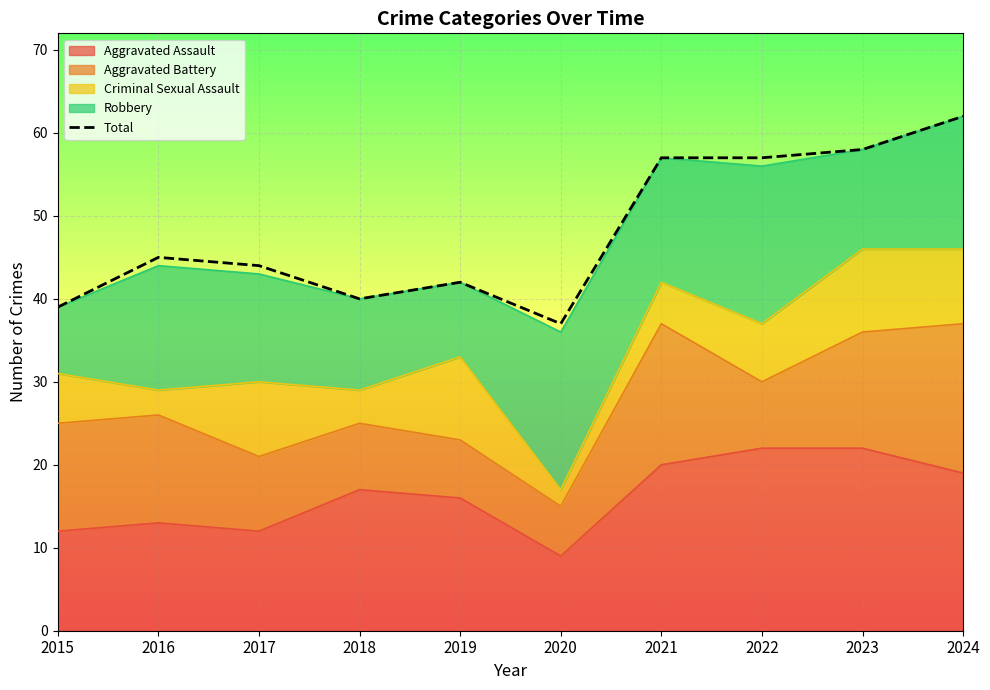

Rank the categories by value from lowest to highest.

2020, 2015, 2018, 2019, 2017, 2016, 2021, 2022, 2023, 2024